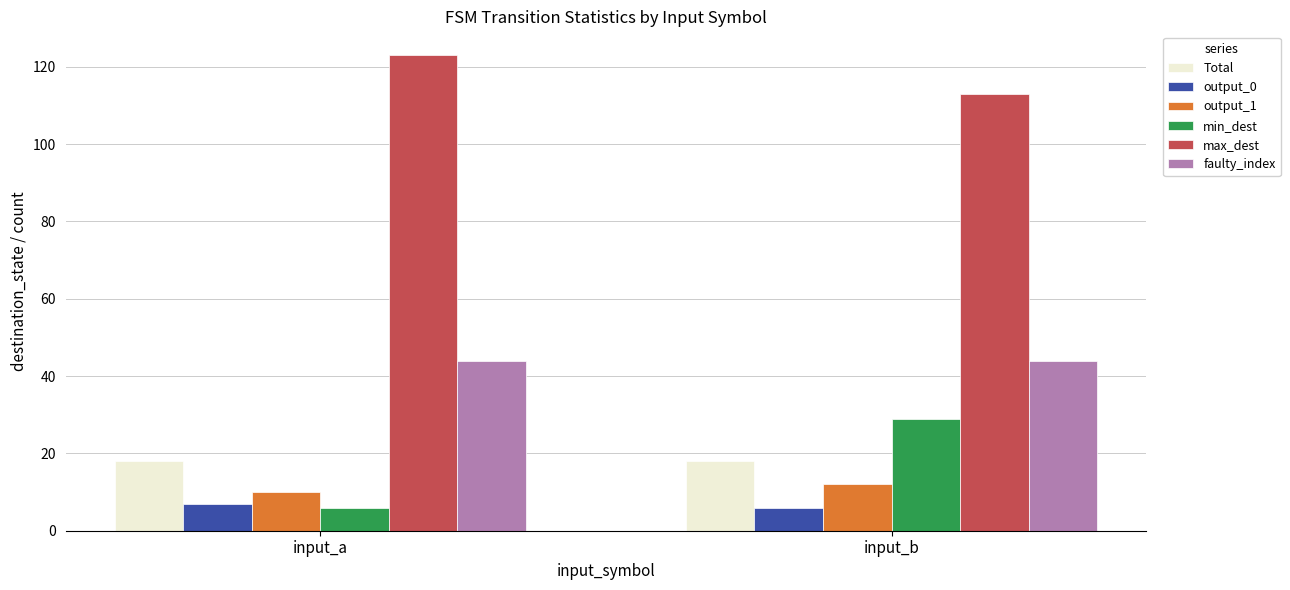

Between input_a and input_b, which series saw the biggest shift?

min_dest